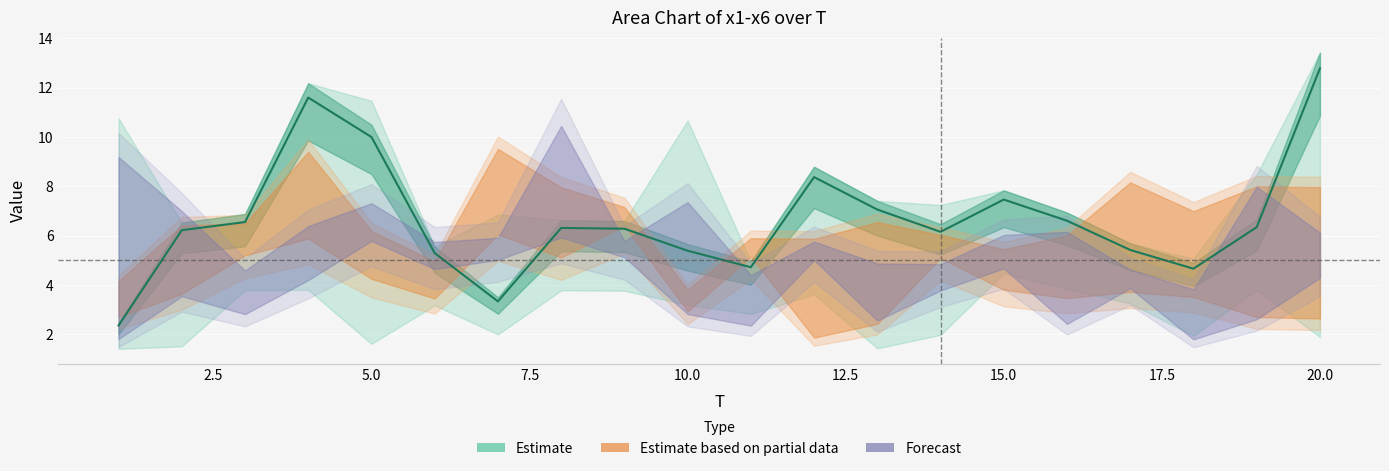

At how many categories does at least one series exceed 11?

3